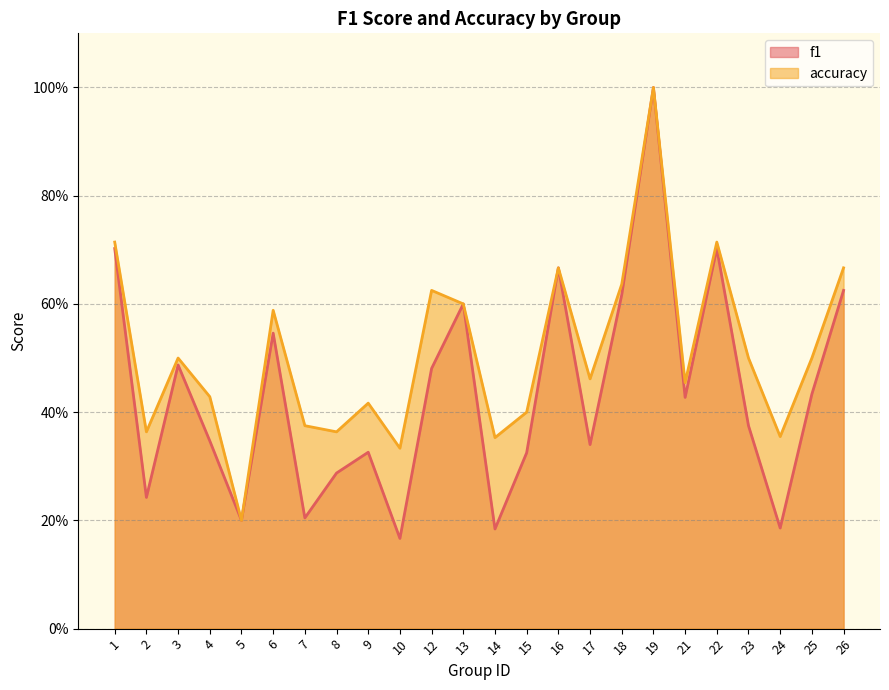

True or false: accuracy and f1 intersect in this chart.

False